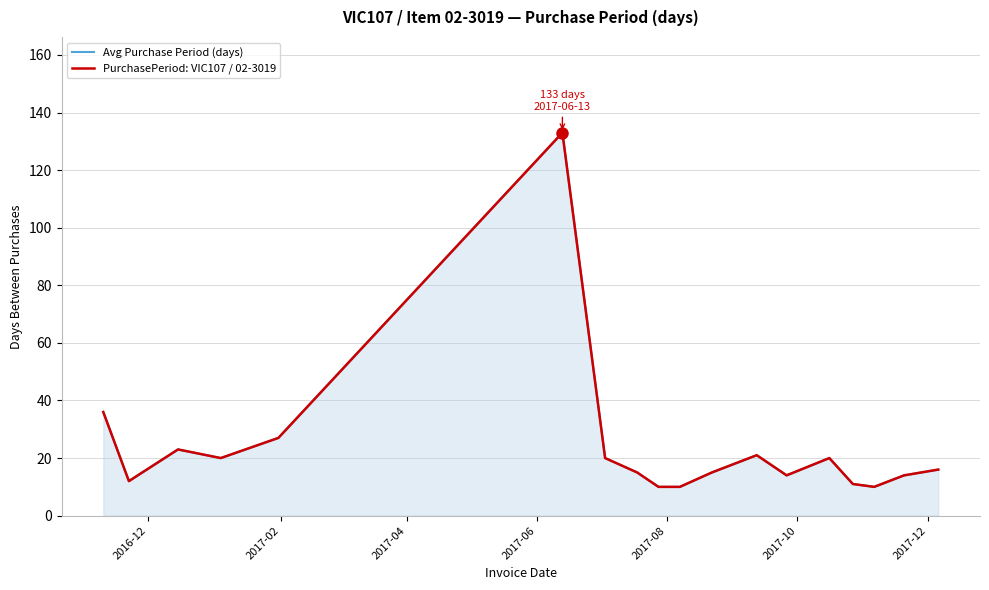

True or false: PurchasePeriod: VIC107 / 02-3019 and Avg Purchase Period (days) cross at least once.

False